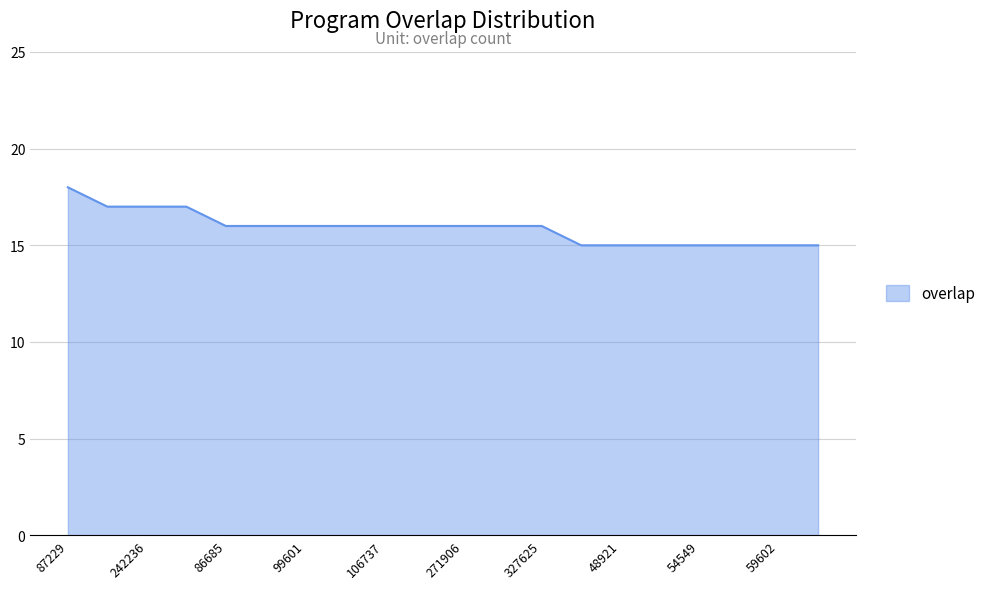

What is the smallest value displayed?

15